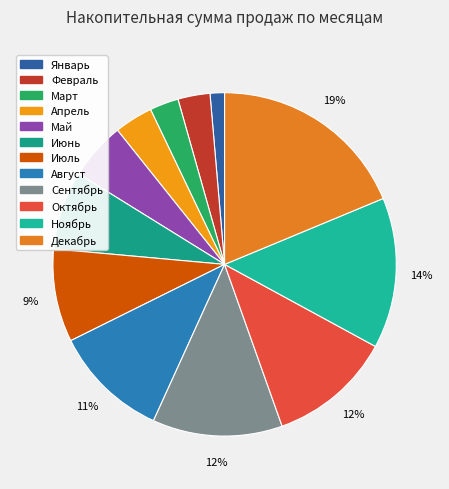

Count the number of slices in the pie.

12